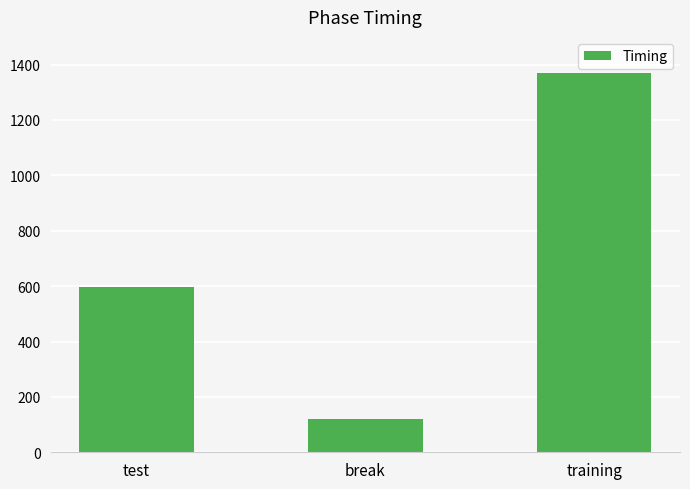

Are the bars grouped side by side (vs. stacked)?

No